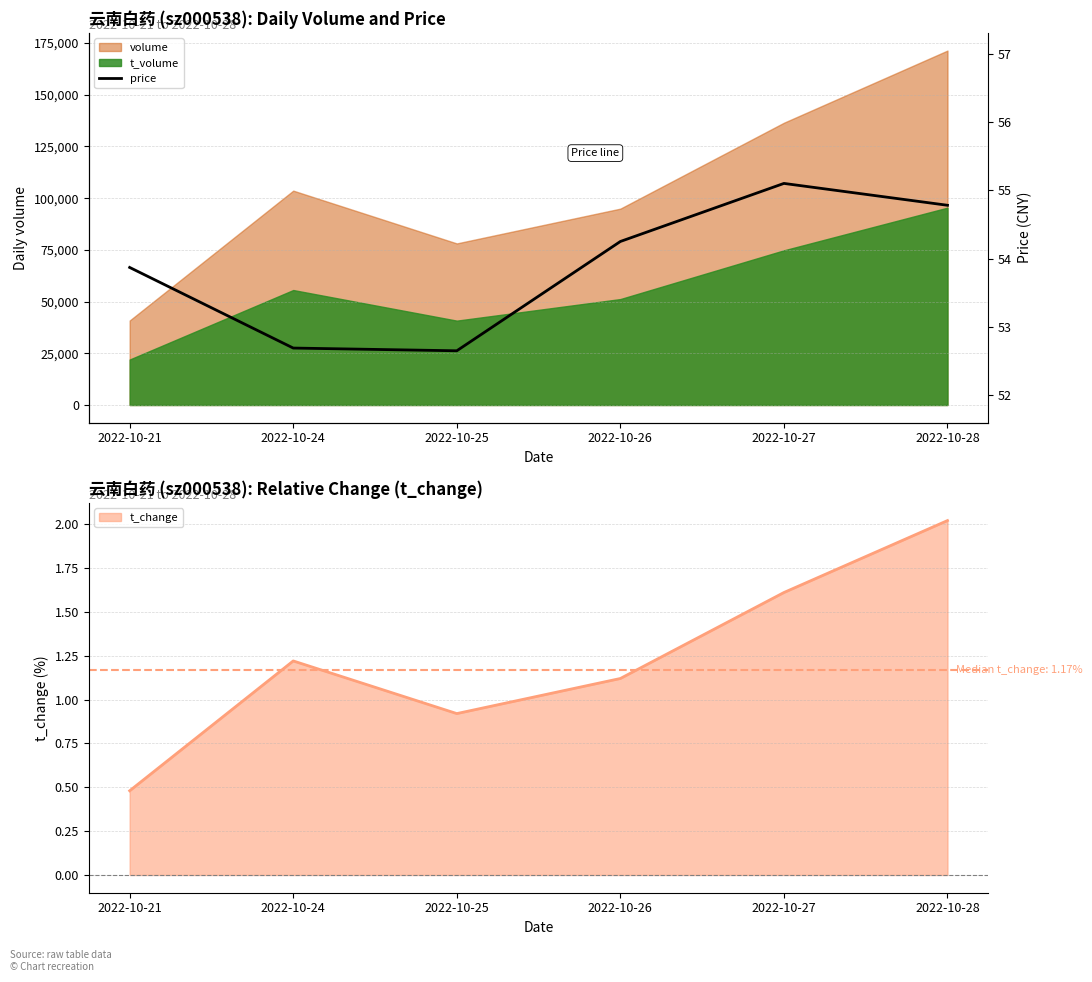

How many categories are shown in the chart?

6